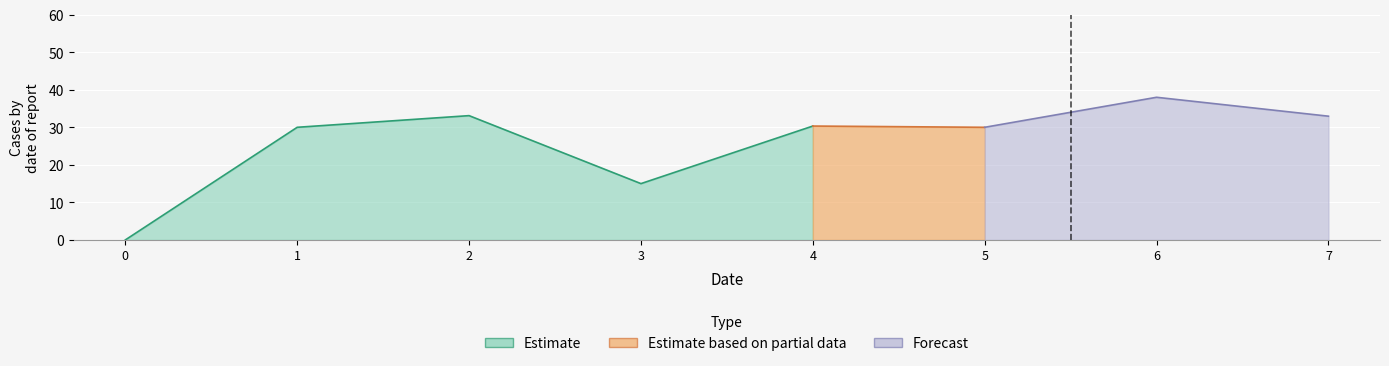

List the labels in order of value, smallest first.

0, 3, 1, 5, 4, 7, 2, 6